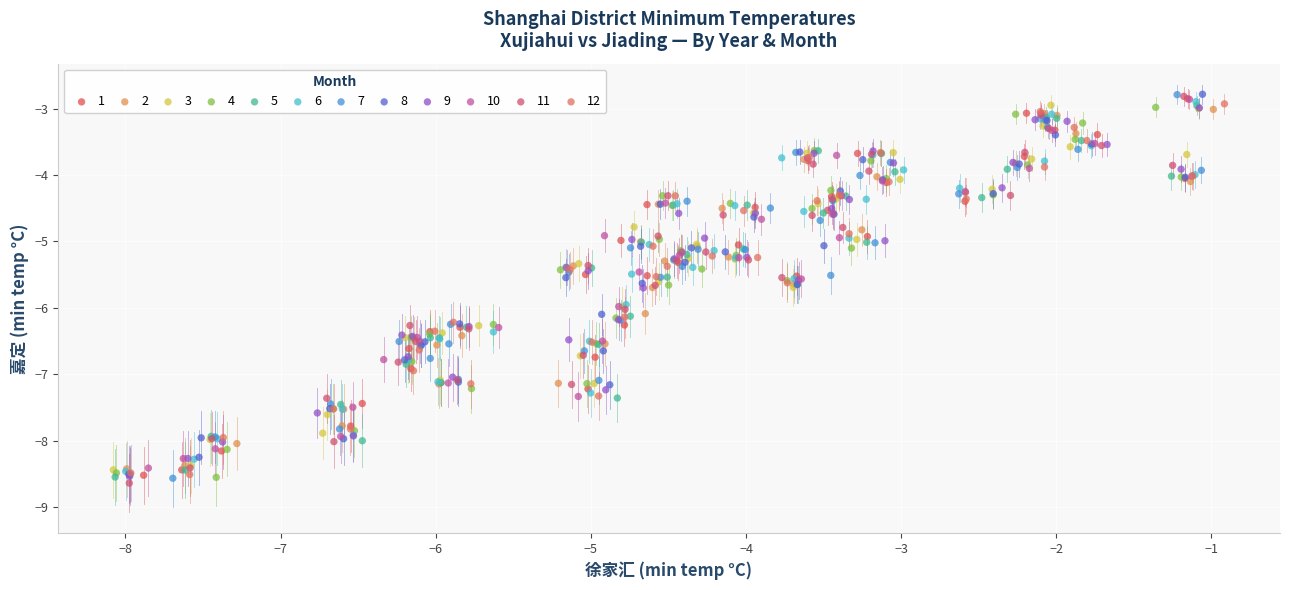

What are all the series names shown in the legend?

1, 2, 3, 4, 5, 6, 7, 8, 9, 10, 11, 12